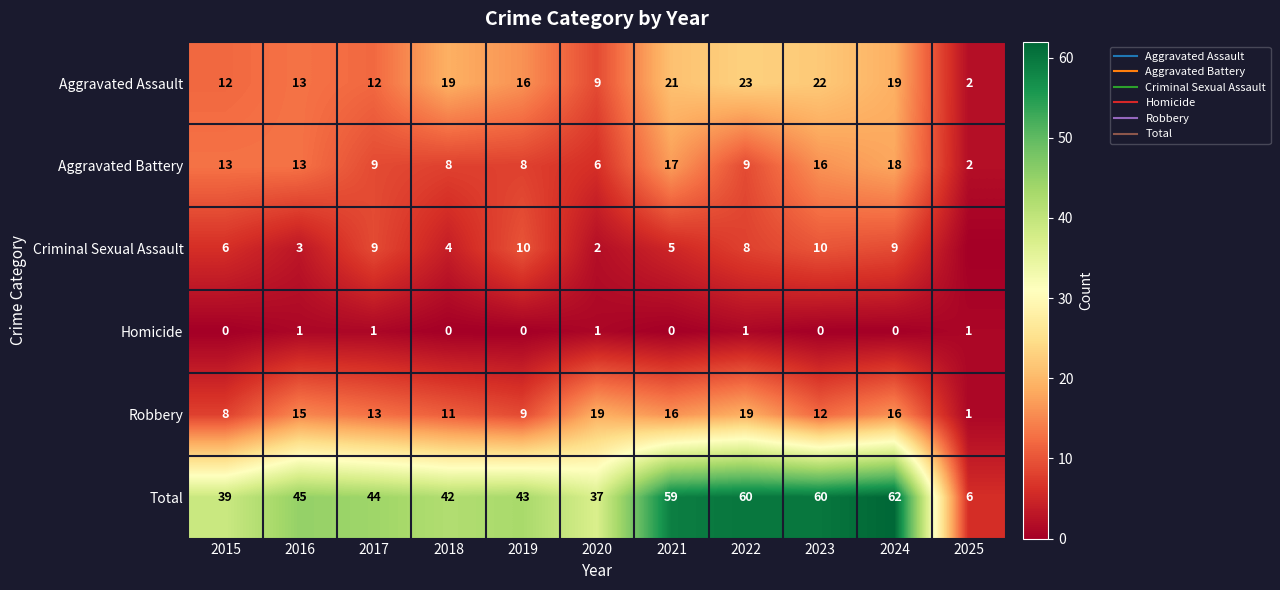

True or false: Aggravated Assault has a value of 19 at 2024.

True